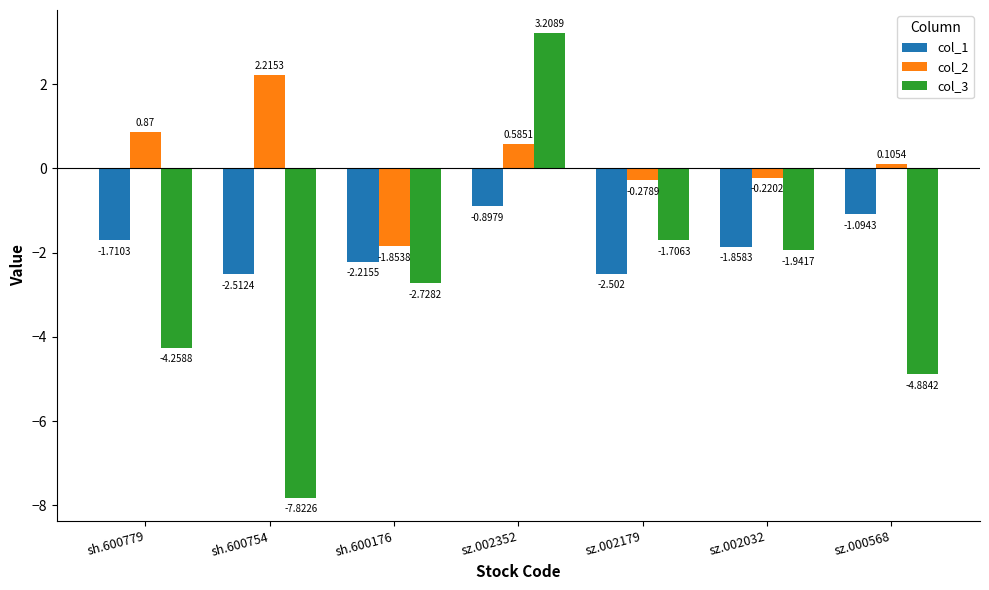

What is the label of the 2nd bar from the right?

sz.002032